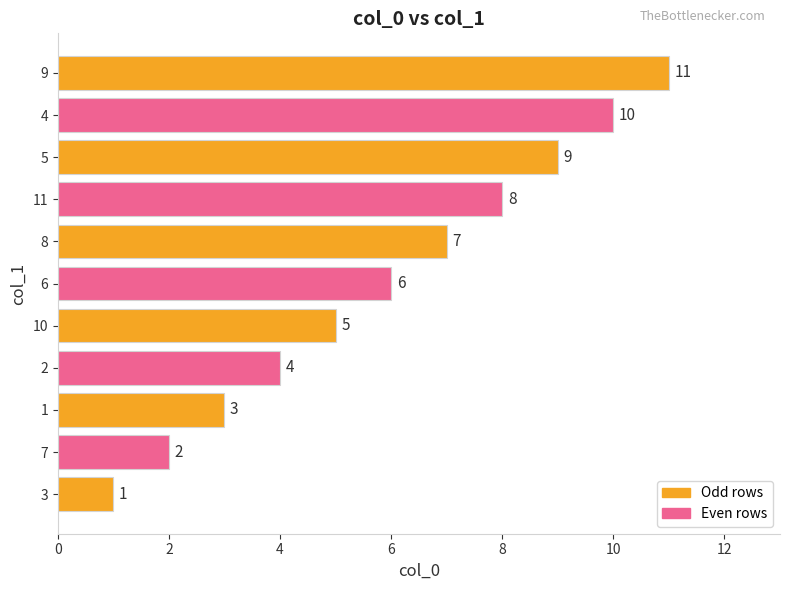

How many values are between 3 and 9?

7